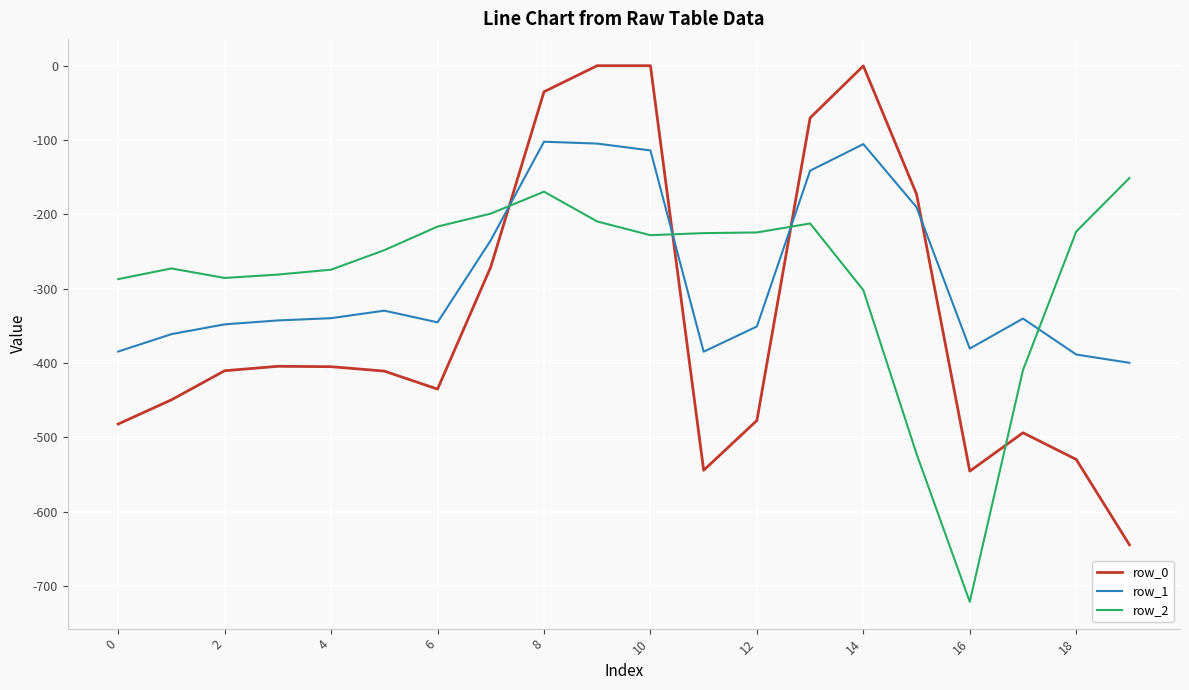

Does the chart have visible grid lines?

Yes